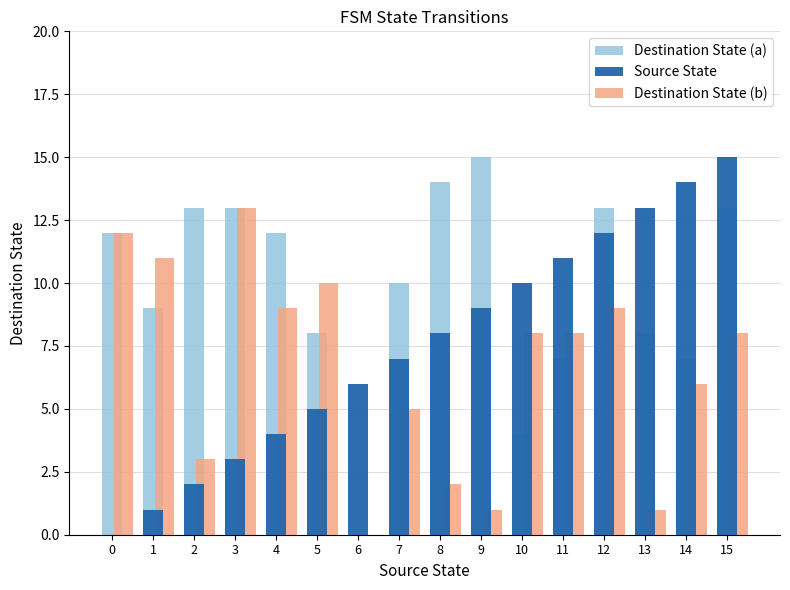

What is the total value across all series at 0?

24